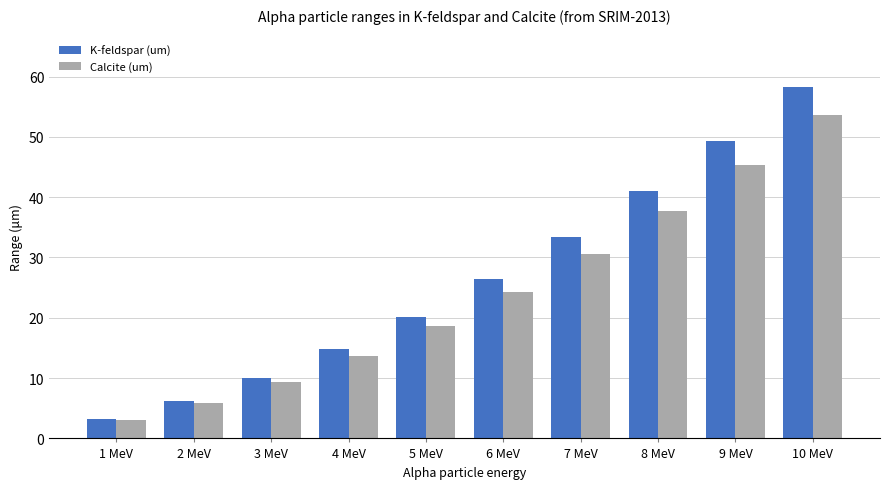

What is the difference between the highest and lowest values at 7 MeV?

2.7